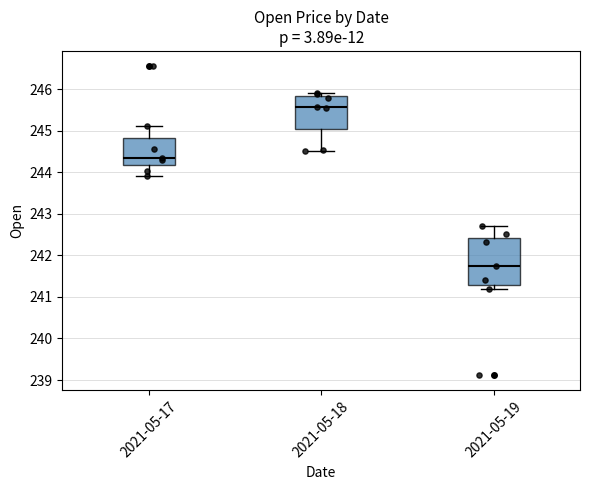

Where is the upper edge of the box for 2021-05-18 on the y-axis? The values are not printed on the chart, so give them approximately, as read against the axis.

245.8